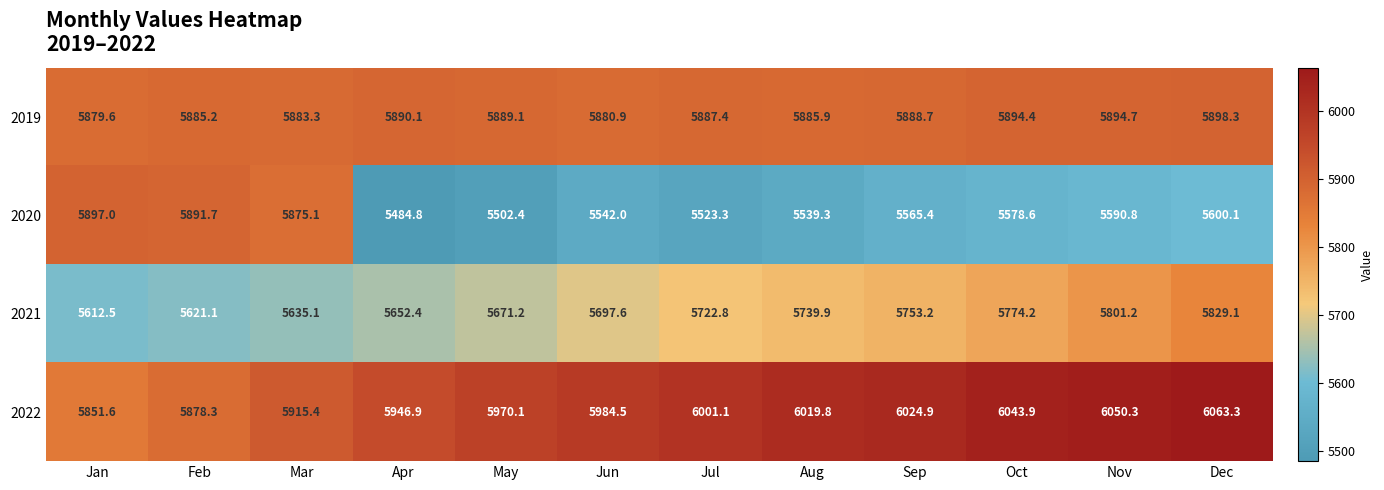

At which category is the sum across all series the highest?

Dec